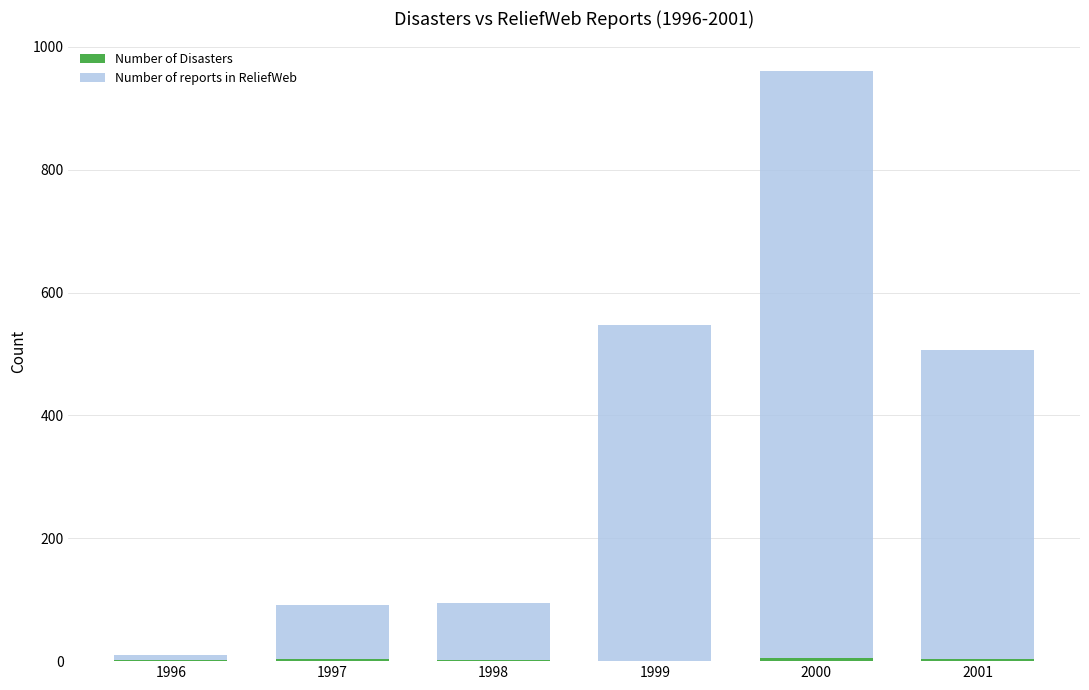

At which category is the sum across all series the highest?

2000